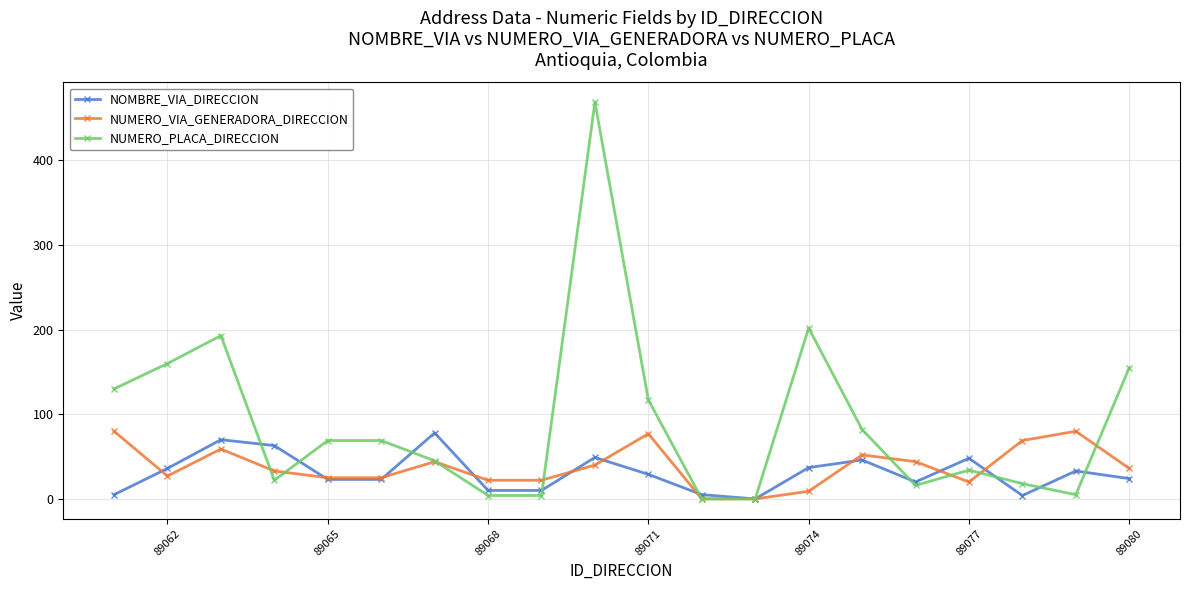

What are all the series names shown in the legend?

NOMBRE_VIA_DIRECCION, NUMERO_VIA_GENERADORA_DIRECCION, NUMERO_PLACA_DIRECCION